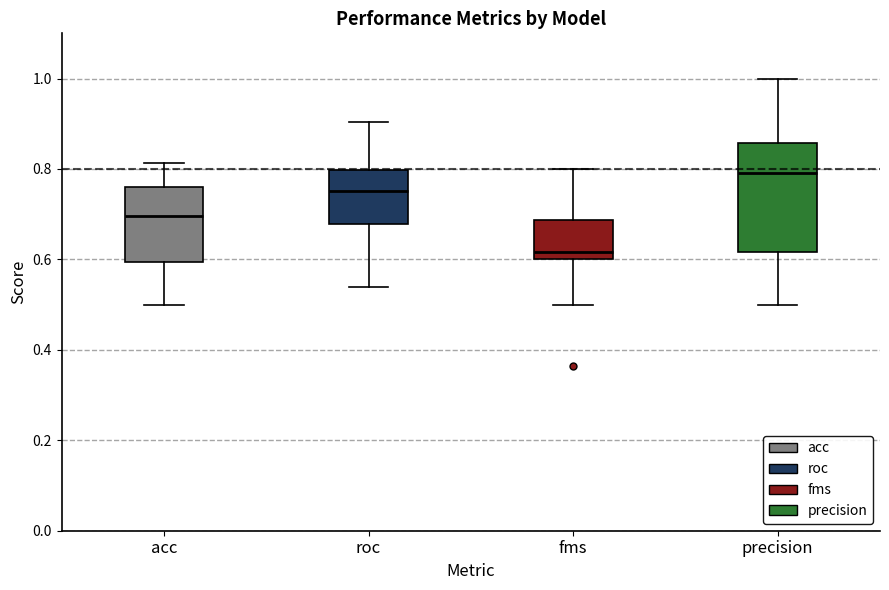

Where does the median line of the box for fms sit on the y-axis? The values are not printed on the chart, so give them approximately, as read against the axis.

0.62